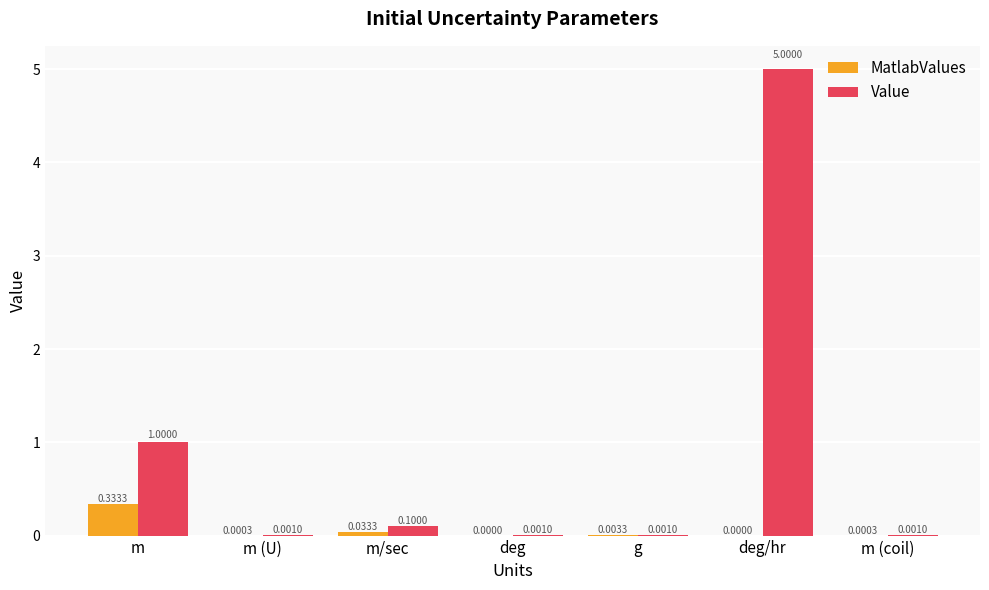

How many data points does each series have?

7